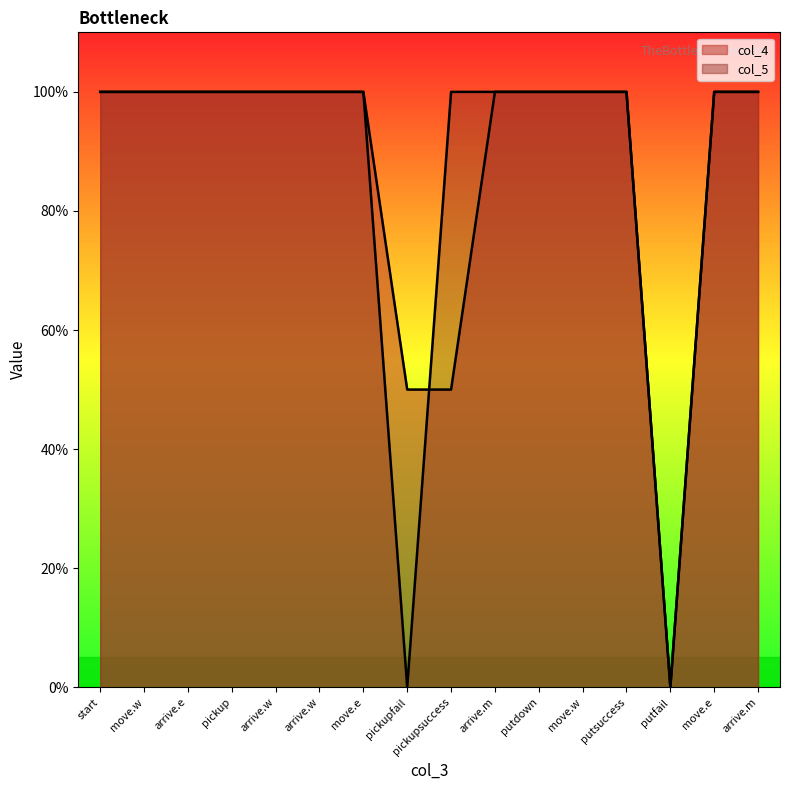

At how many categories does at least one series exceed 0?

15